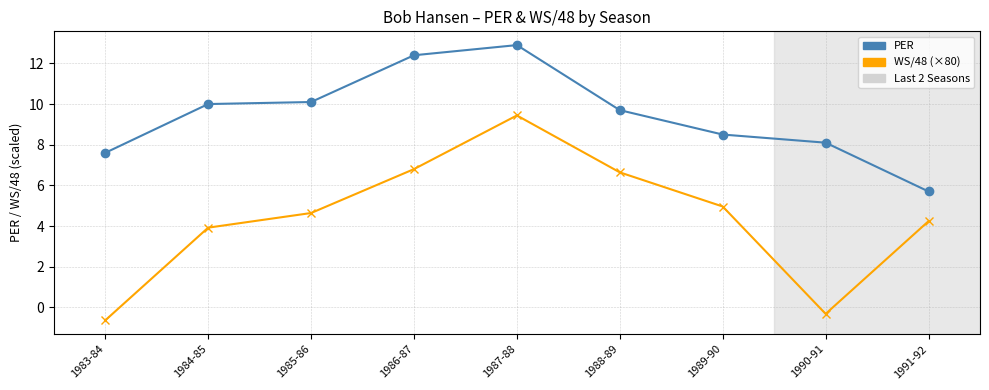

At how many categories does at least one series exceed 5?

9